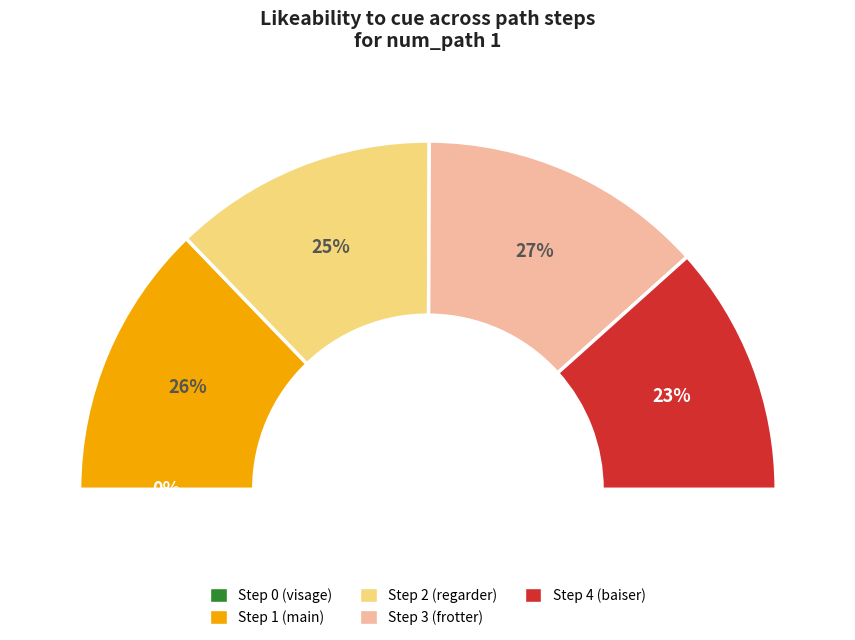

To the nearest percent, what is the difference between the largest and smallest slice percentages?

27%